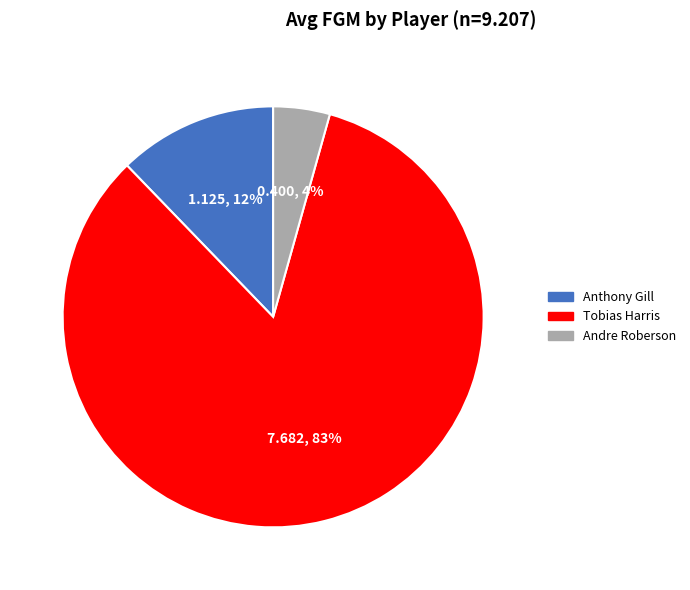

Does Andre Roberson represent more than half of the total?

No